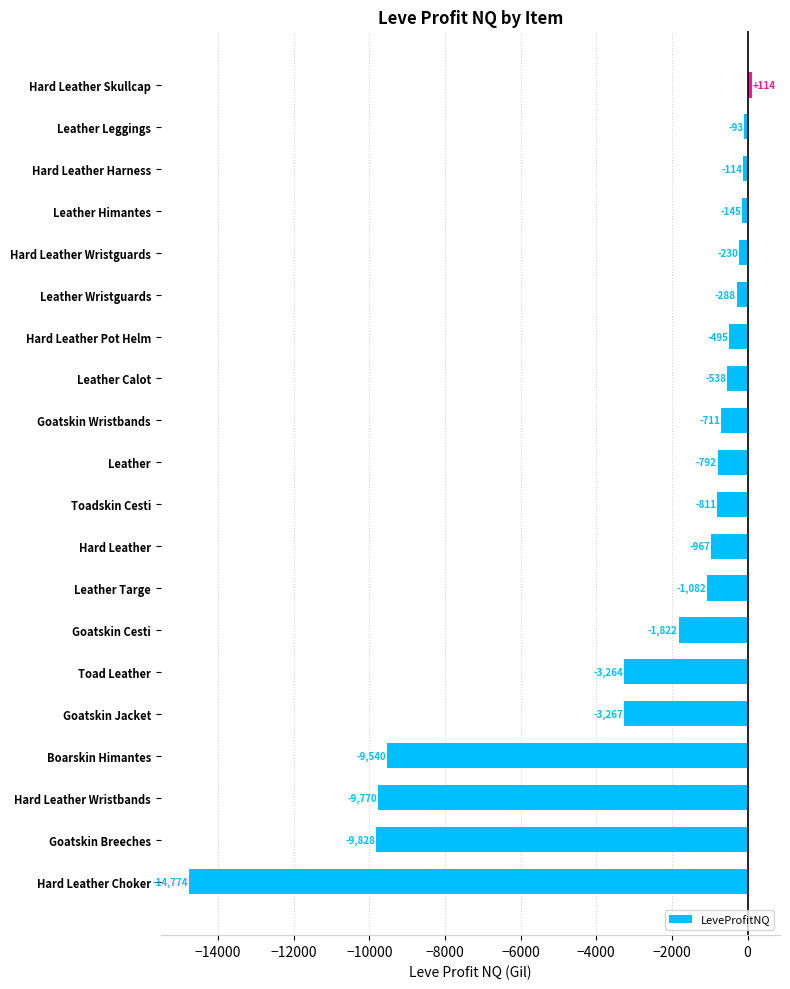

Where is the data nearest to the value -7330?

Boarskin Himantes